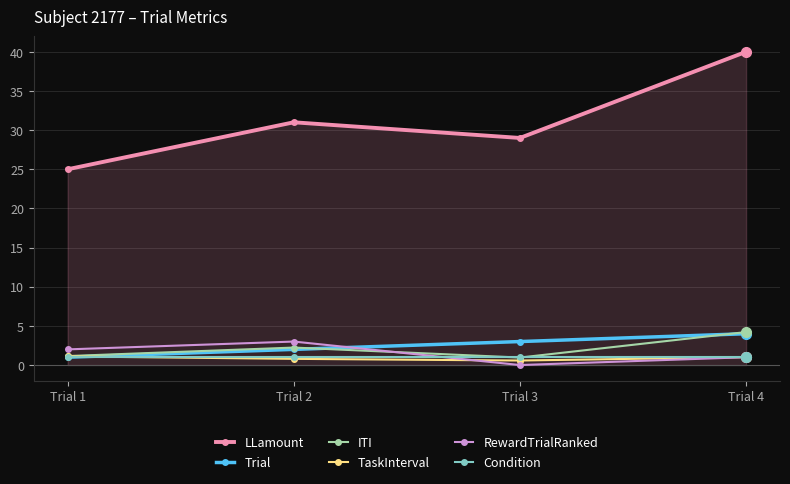

Is it true that TaskInterval equals 1.0 at Trial 4?

True